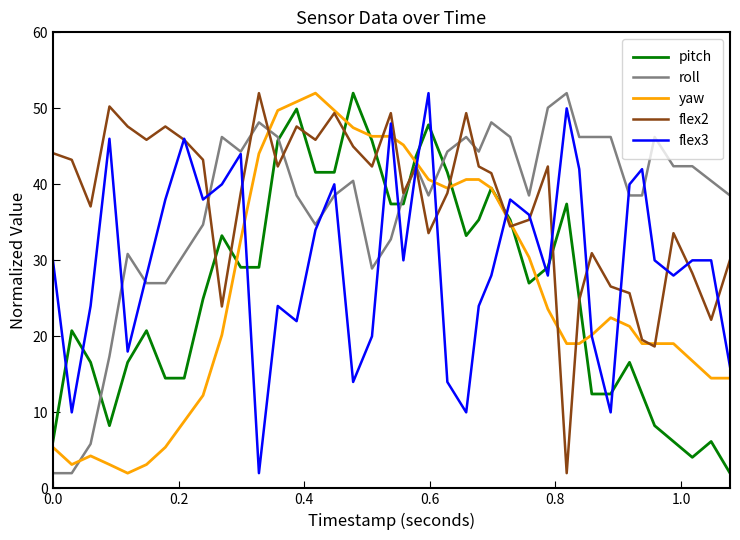

What is the lowest value of the pitch series?

2.0